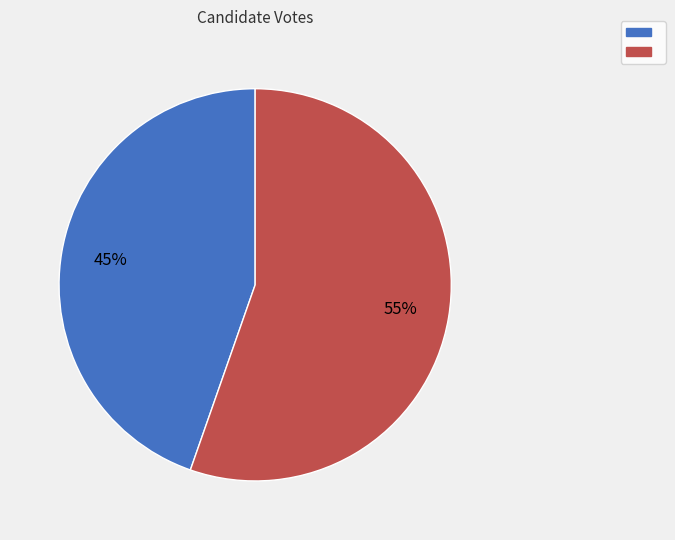

Is there any slice that represents more than half of the pie?

Yes